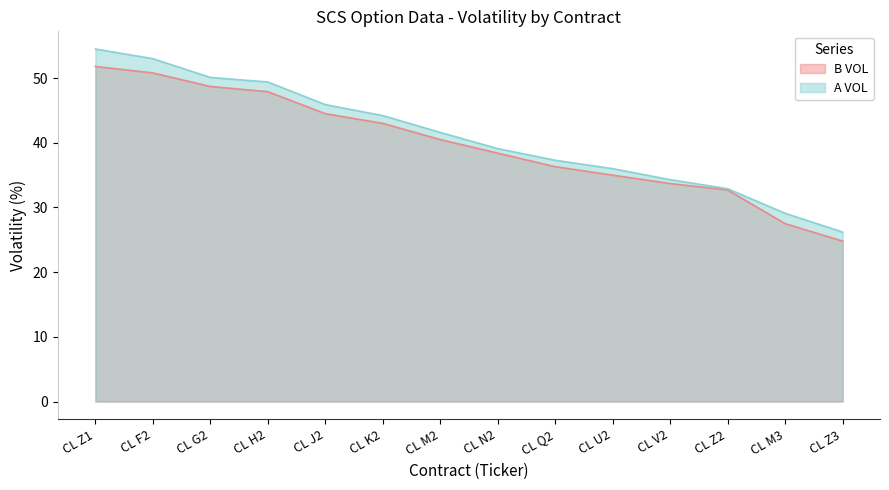

Reading left to right, list all the values displayed in this chart.

B VOL: 51.8	50.8	48.7	47.9	44.5	43.0	40.5	38.4	36.3	35.0	33.7	32.7	27.5	24.8
A VOL: 54.5	53.0	50.1	49.4	45.9	44.2	41.6	39.1	37.3	36.0	34.3	32.9	29.1	26.2